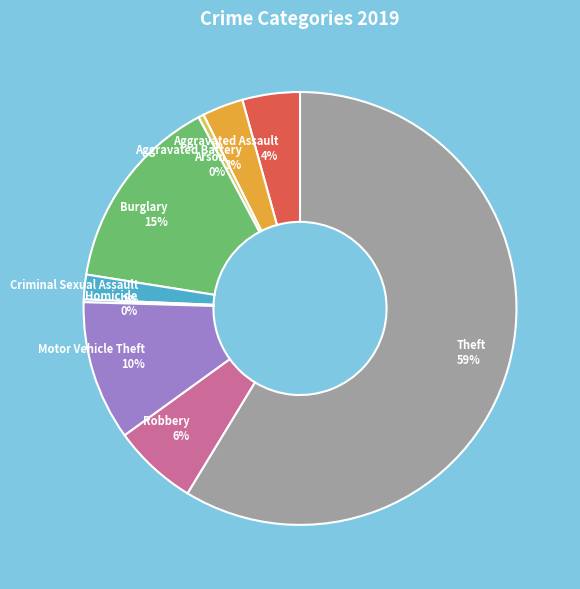

Is it true that Robbery is 6% of the pie?

True